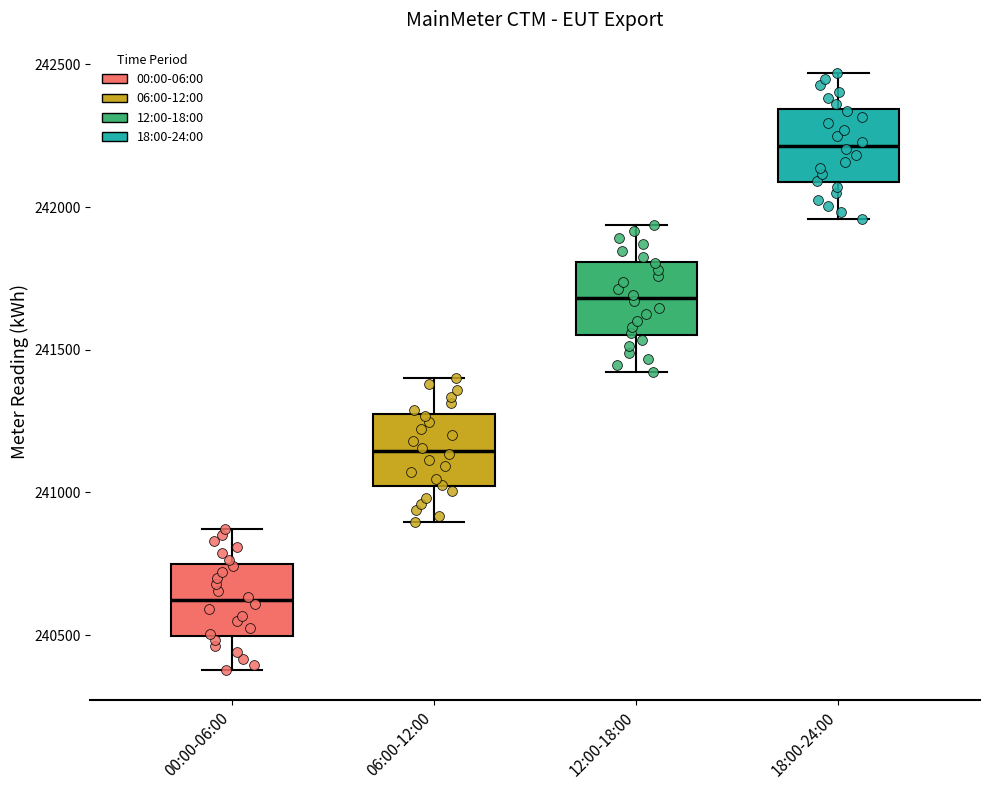

Reading left to right, transcribe this box plot: for each box, give where its median line is, the range the box spans, and where its two whiskers end, as read against the y-axis. The values are not printed on the chart, so give them approximately, as read against the axis.

00:00-06:00: median 240600, box 240500 to 240750, whiskers 240400 to 240850
06:00-12:00: median 241150, box 241000 to 241250, whiskers 240900 to 241400
12:00-18:00: median 241700, box 241550 to 241800, whiskers 241400 to 241950
18:00-24:00: median 242200, box 242100 to 242350, whiskers 241950 to 242450